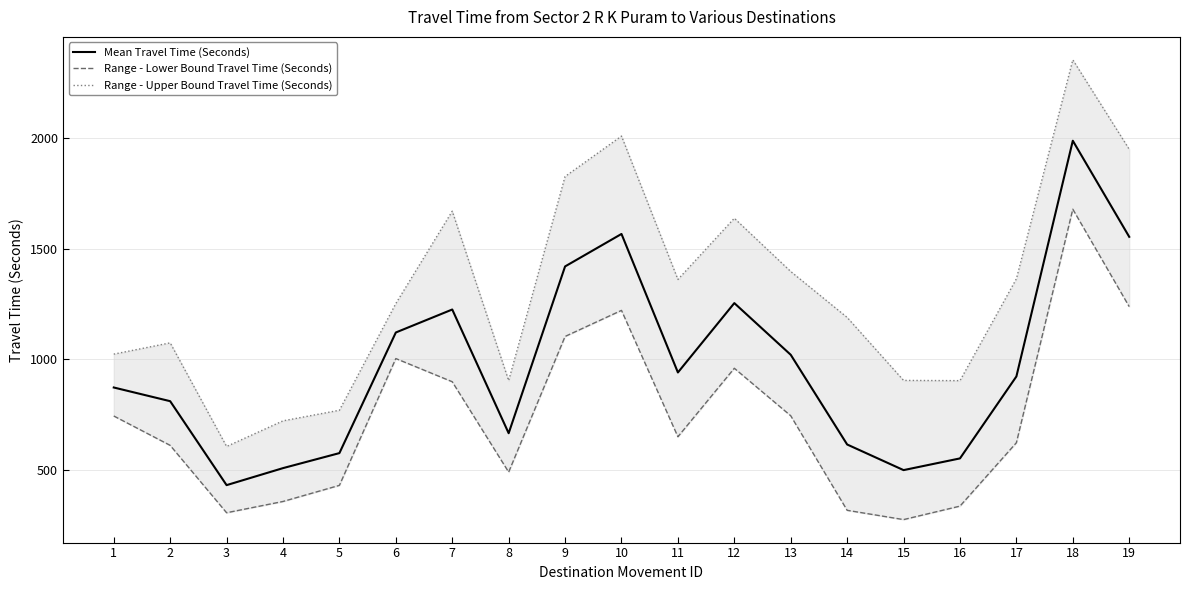

The Range - Lower Bound Travel Time (Seconds) series shows 649 at 11. True or false?

True